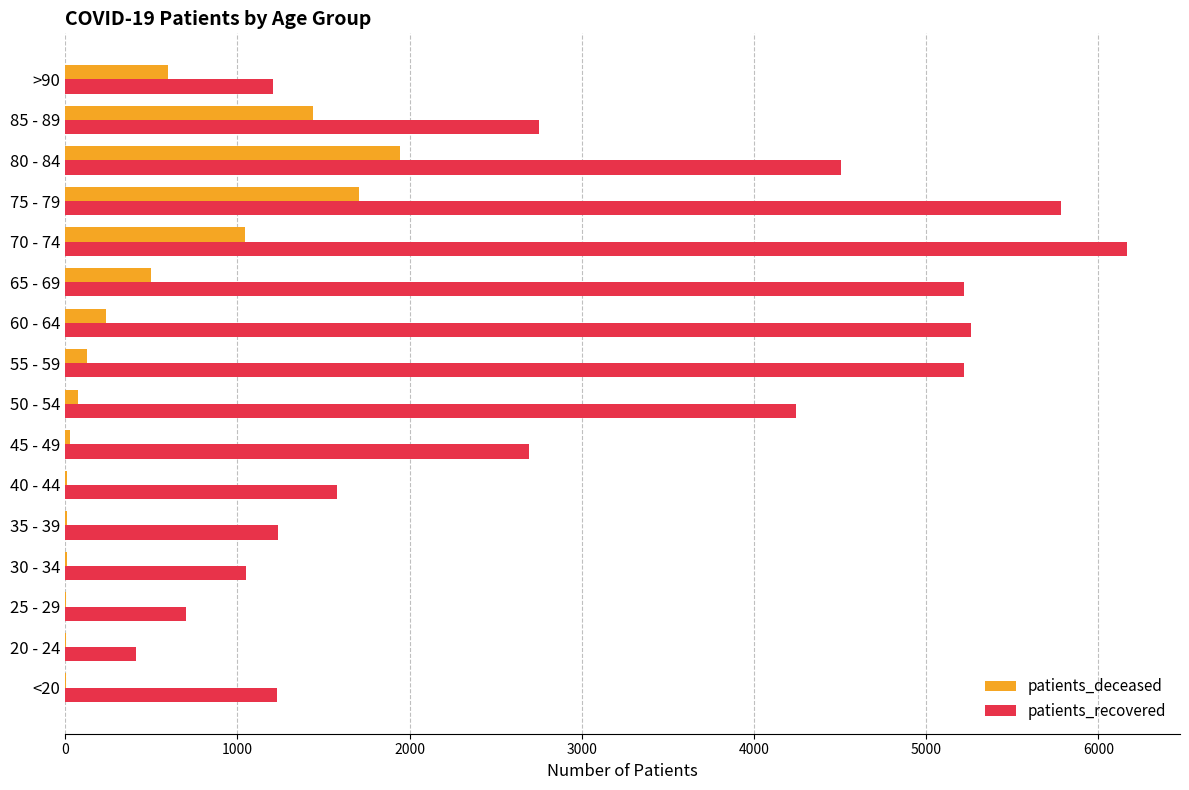

The value of patients_deceased at 65 - 69 is 496. True or false?

True